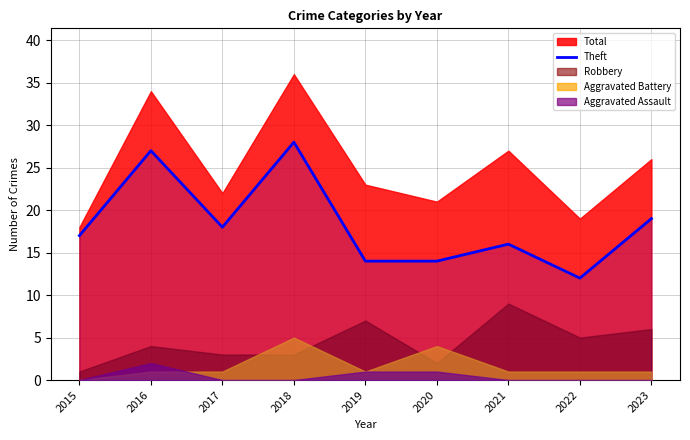

Count the number of values greater than 17.

4